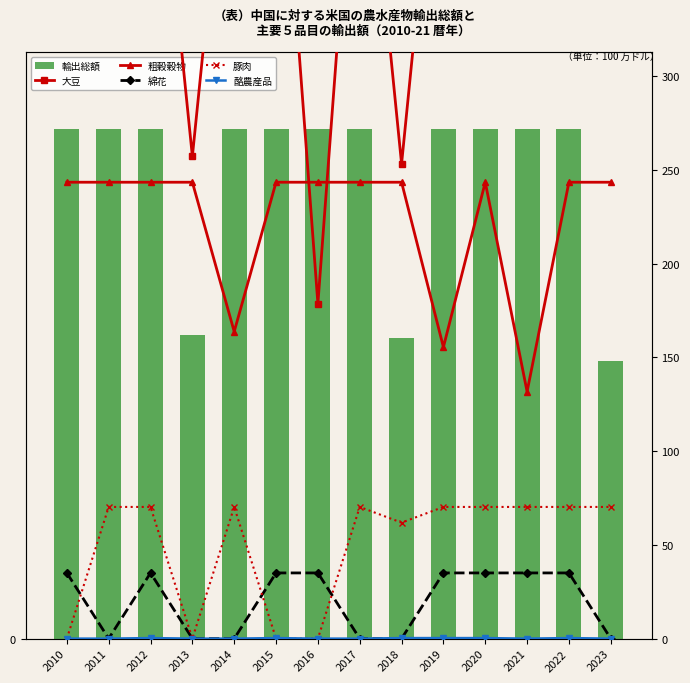

Rank the series by their maximum value, from lowest to highest.

酪農産品, 綿花, 豚肉, 粗穀穀物, 大豆, 輸出総額